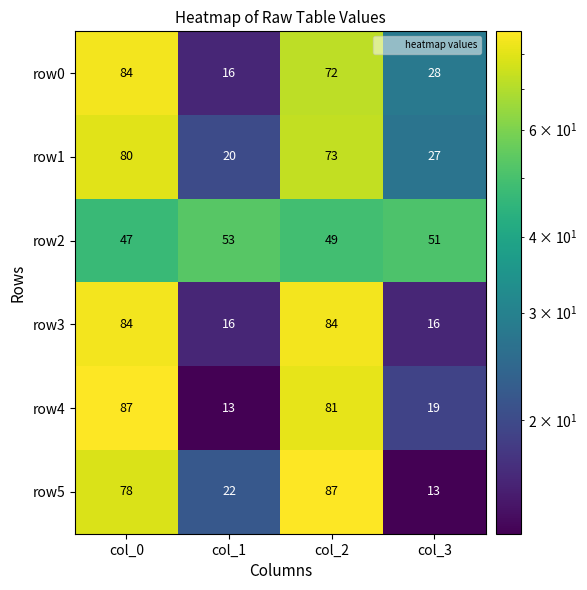

How many series are shown in this chart?

6